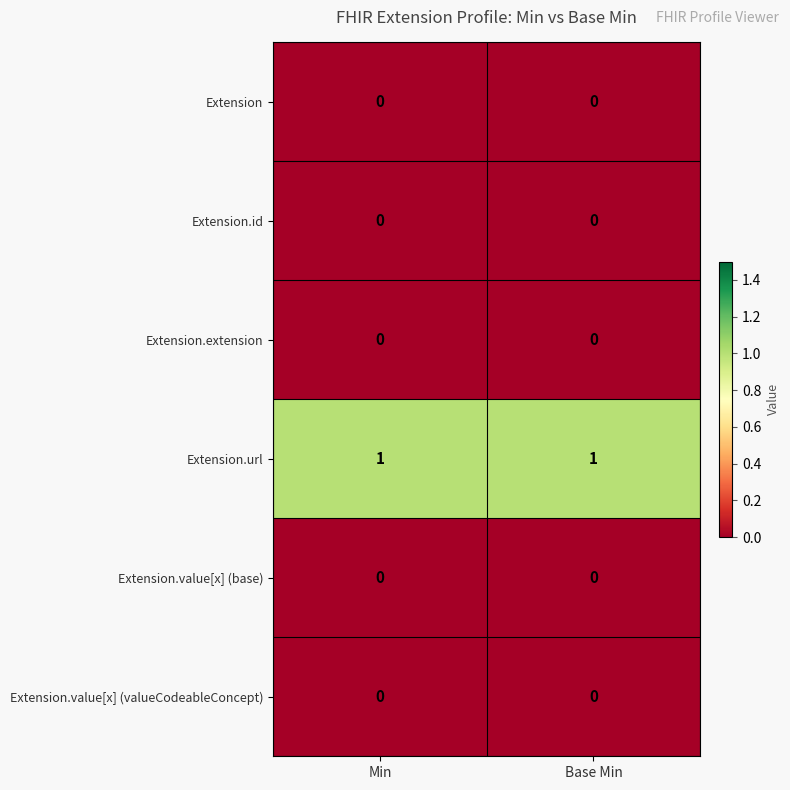

Is the value of Extension.id at Min greater than the value of Extension.url at Min?

No